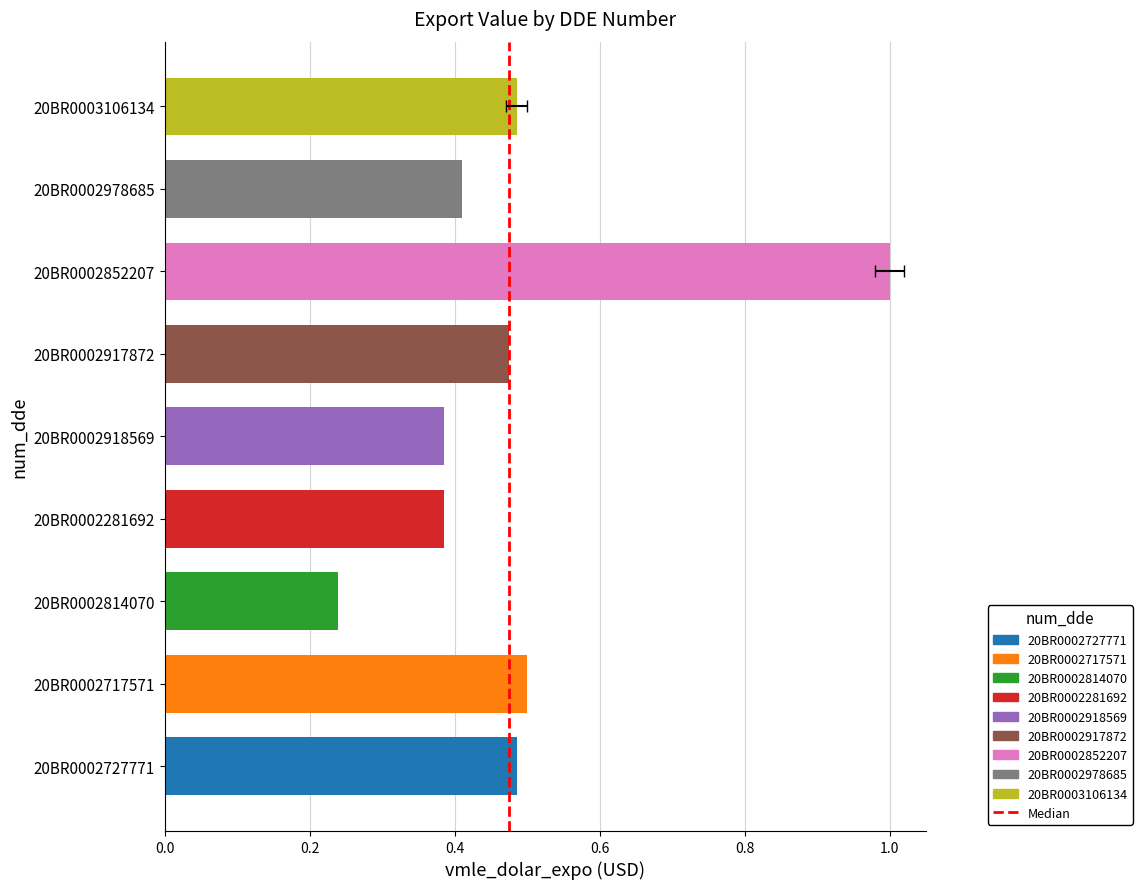

Are the bars grouped side by side (vs. stacked)?

No